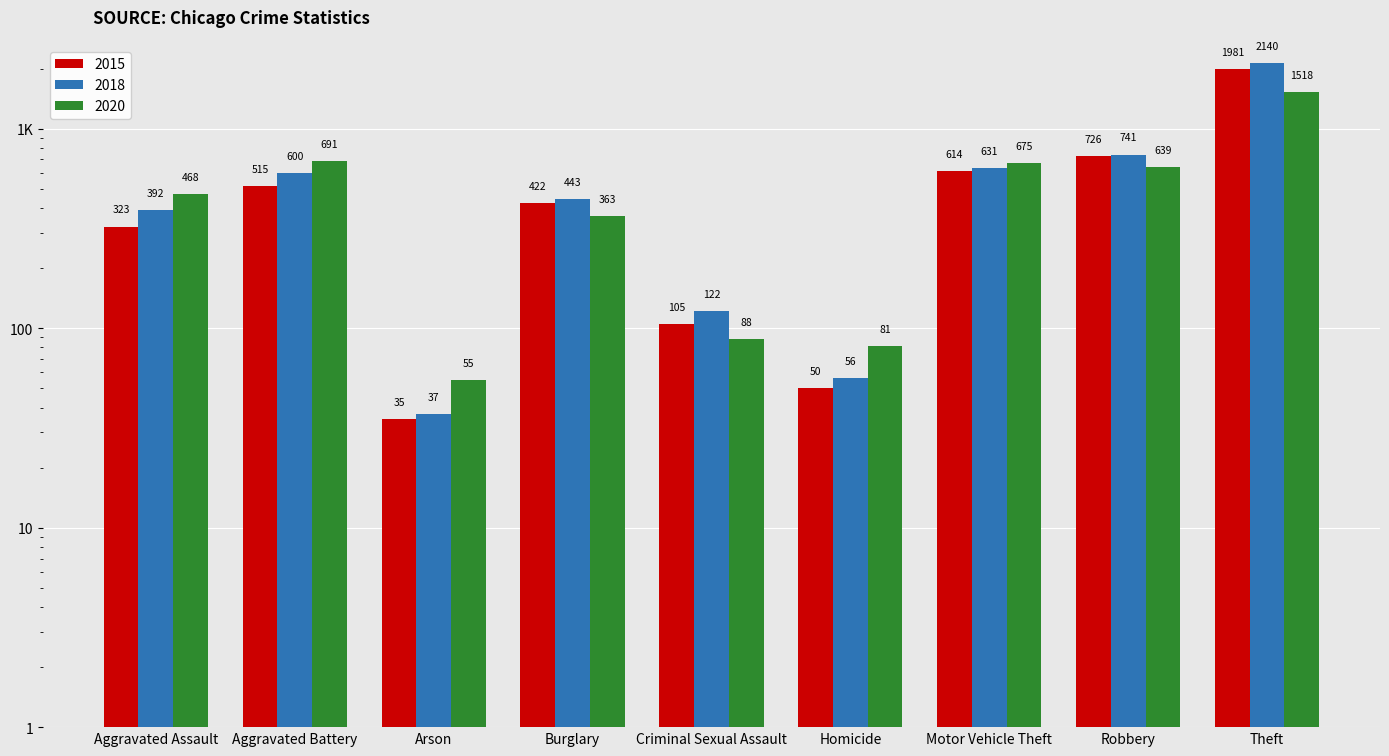

What value does the 2015 series have at Aggravated Assault?

323